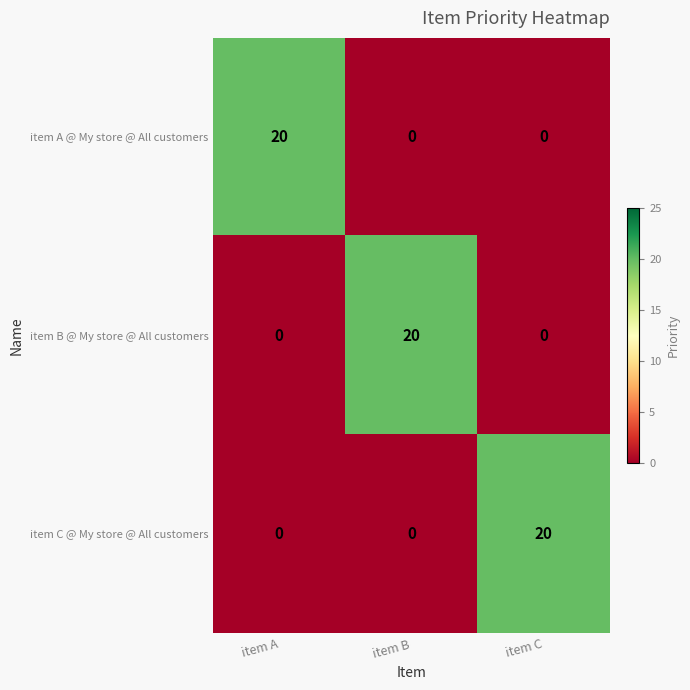

Reading left to right, what are all the values shown in this chart?

item A @ My store @ All customers: 20	0	0
item B @ My store @ All customers: 0	20	0
item C @ My store @ All customers: 0	0	20